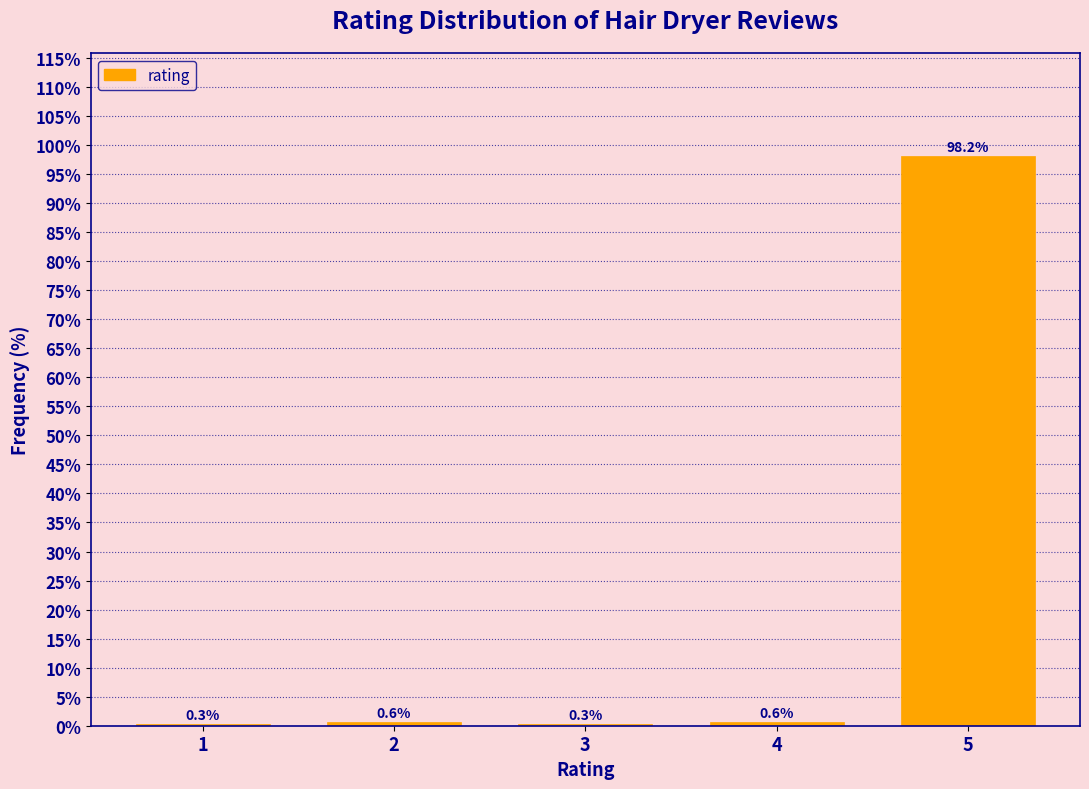

Reading right to left, extract all data points from this chart.

5=98.2	4=0.6	3=0.3	2=0.6	1=0.3